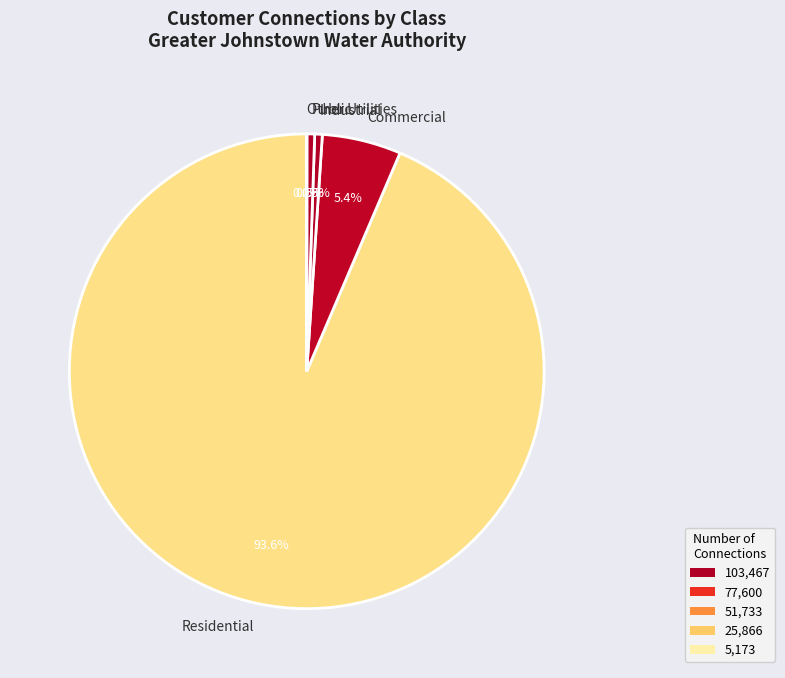

What is the total percentage of Residential and Industrial?

94.1%